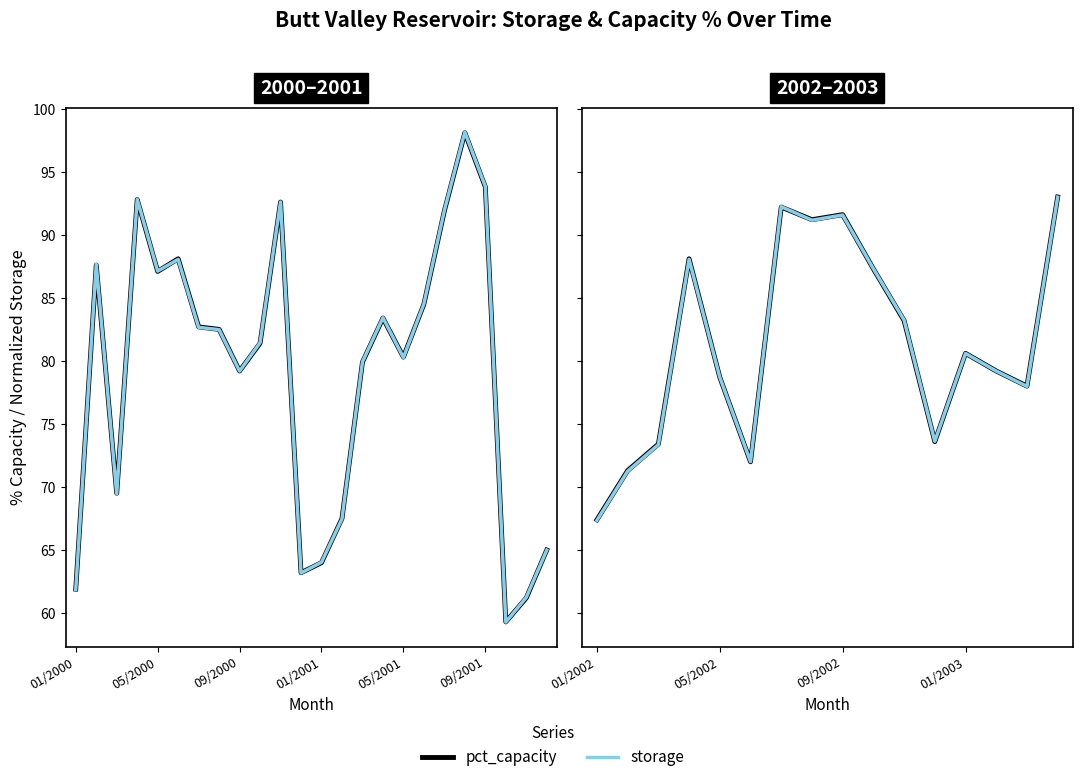

Which series has the largest range (max minus min)?

storage